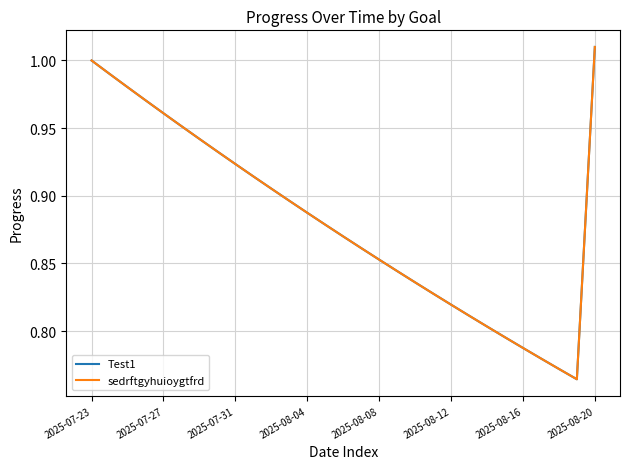

Is this an area chart (filled region under the line)?

No